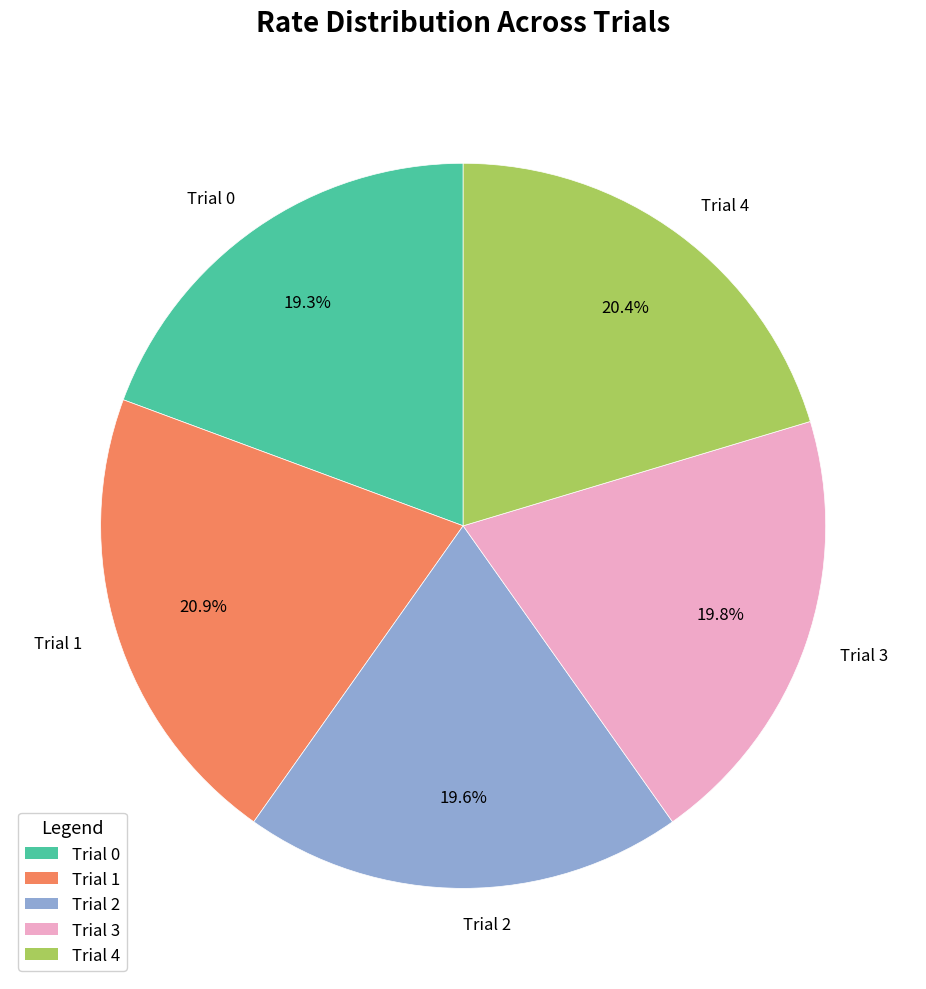

Count the number of slices in the pie.

5